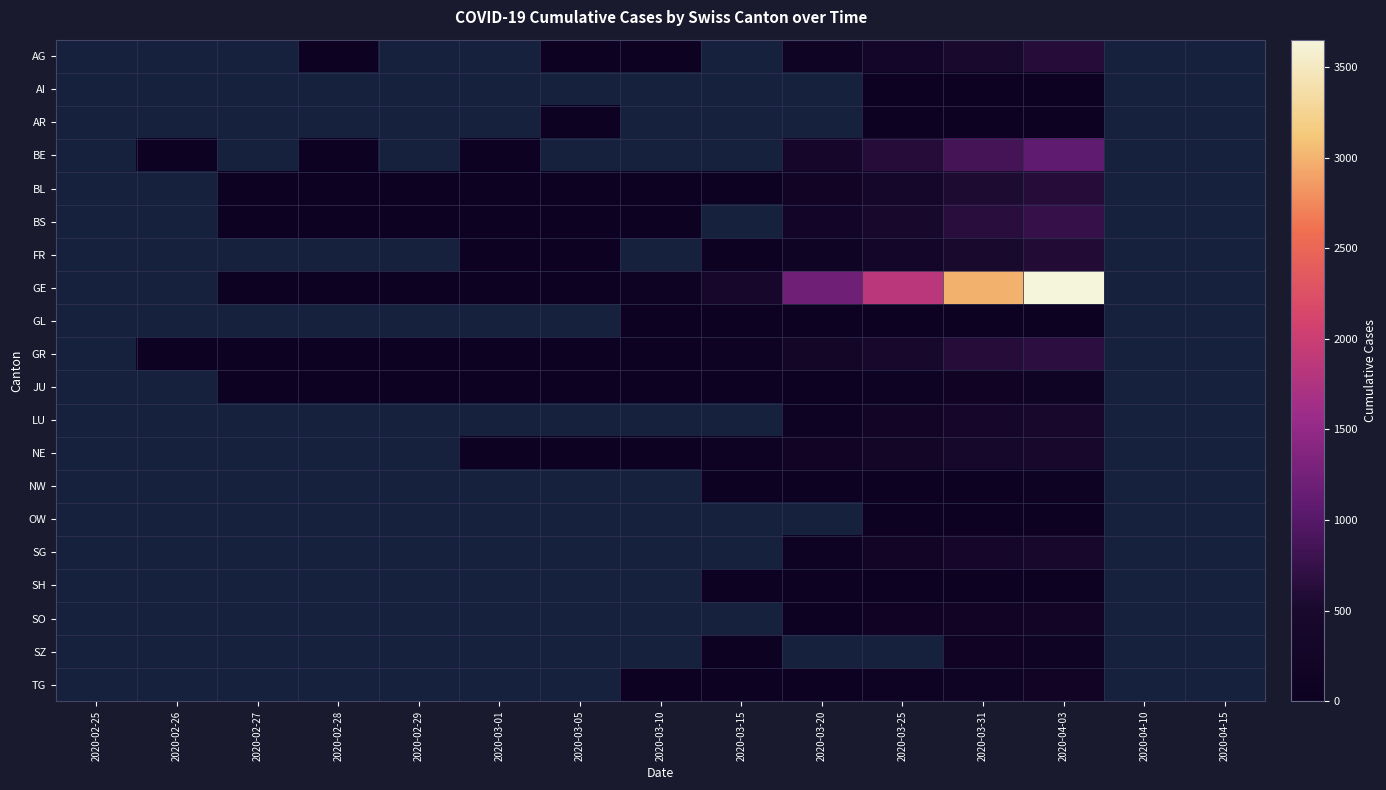

At which category is the sum across all series the highest?

2020-04-03